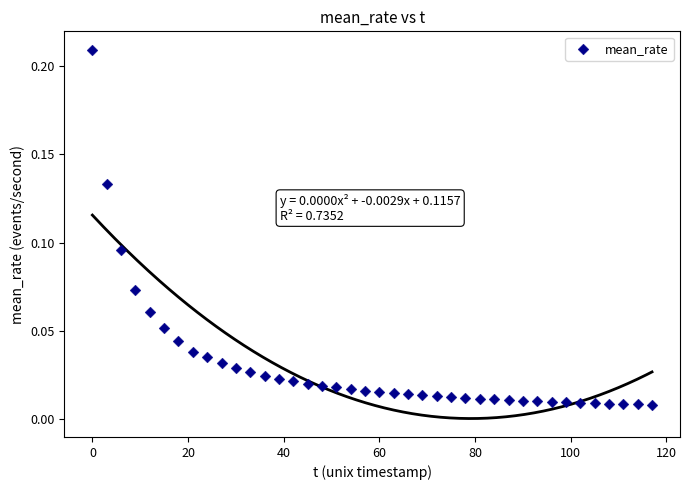

What is the range of X values (max minus min)?

117.0